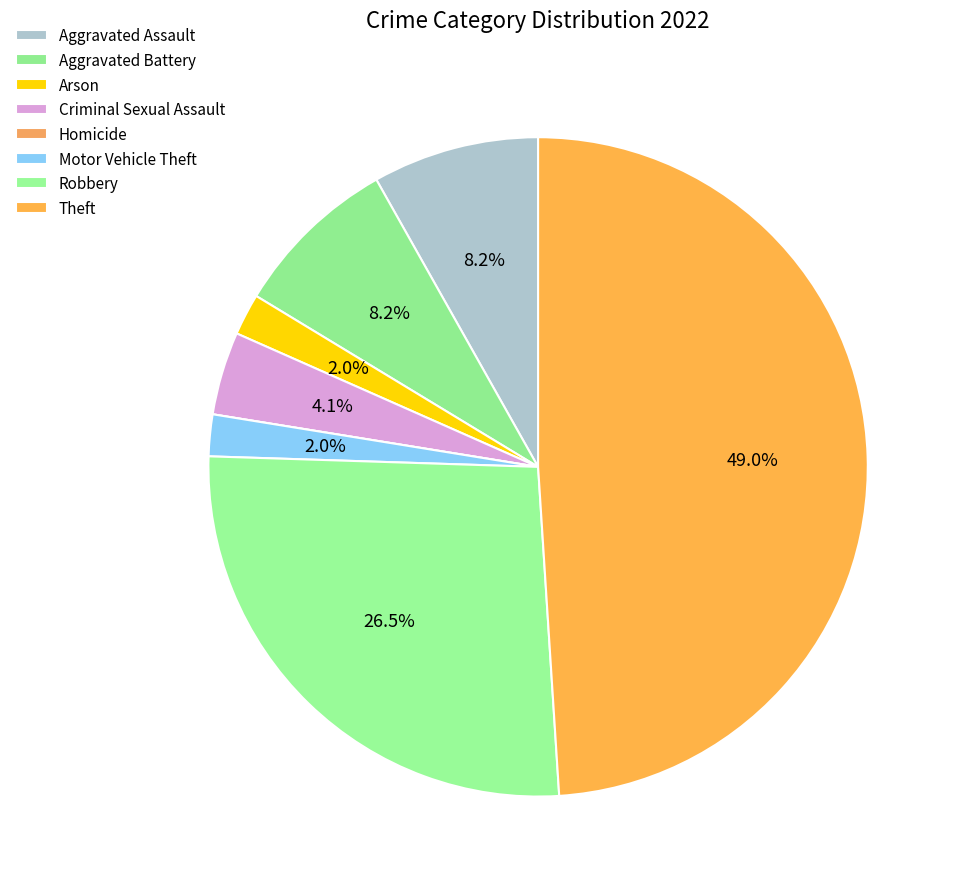

To the nearest percent, what is the difference between the largest and smallest slice percentages?

49%